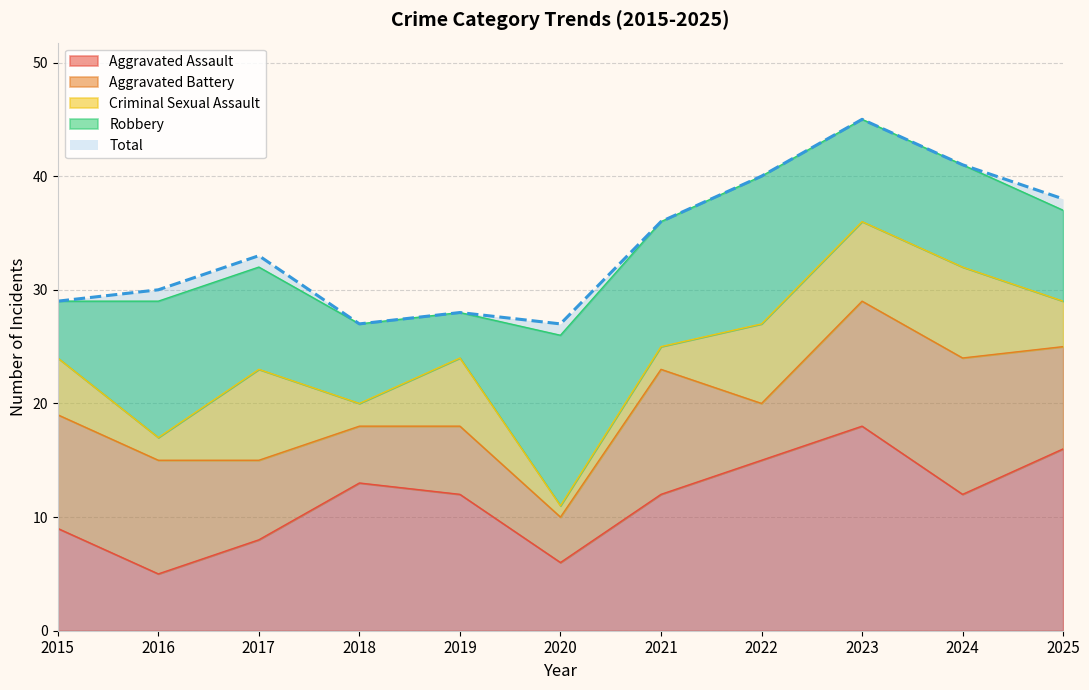

Which series has the largest total across all categories?

Total